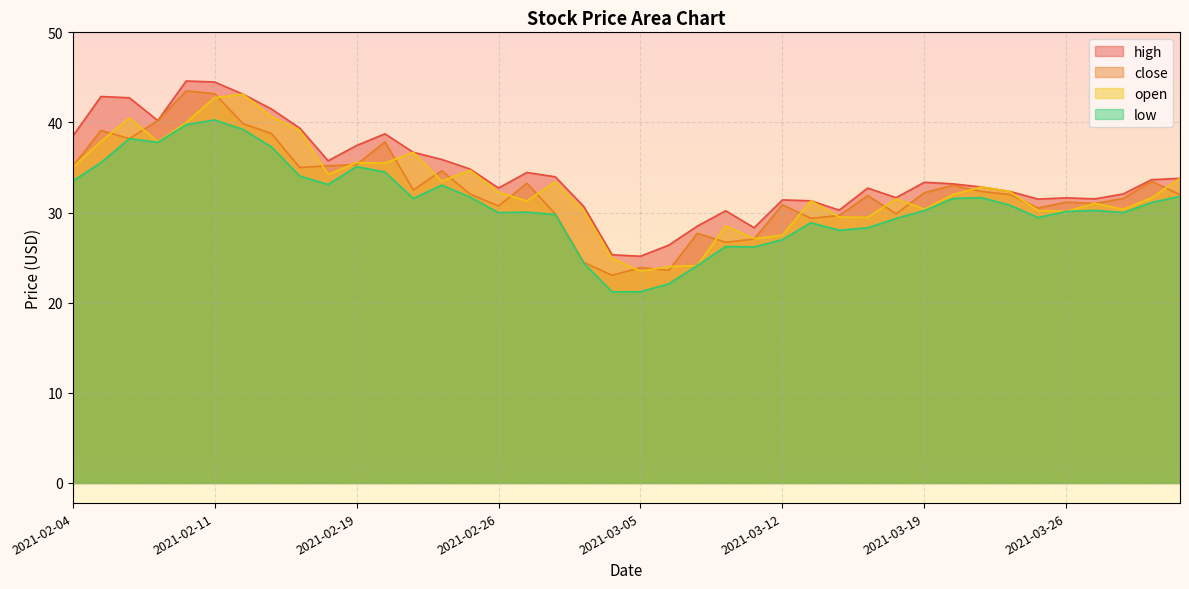

The value of close at 2021-02-11 is 43.2. True or false?

True